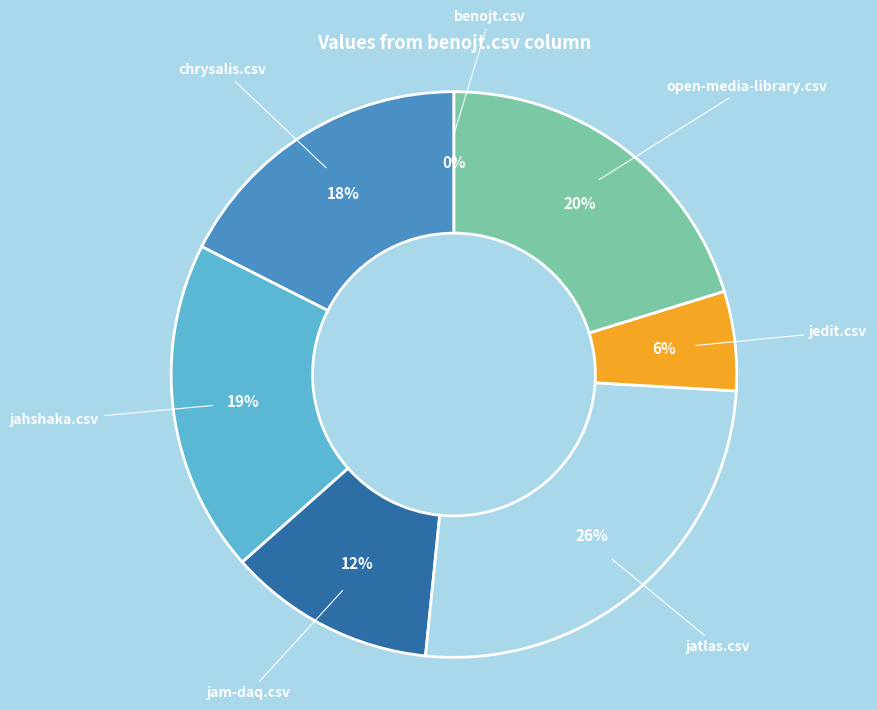

Which has a higher value, benojt.csv or jatlas.csv?

jatlas.csv